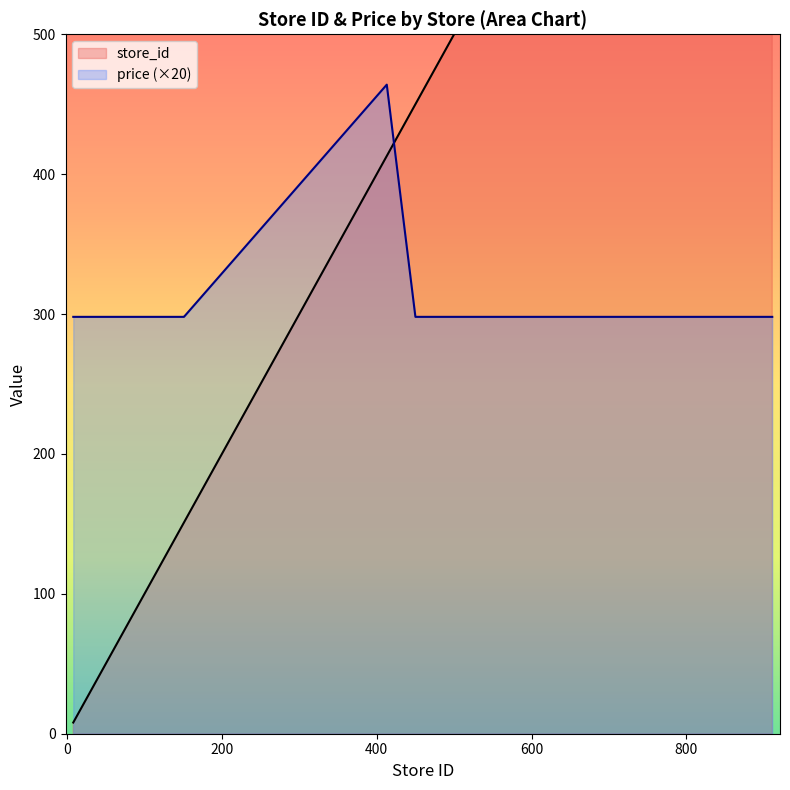

What is the lowest value of the price (×20) series?

298